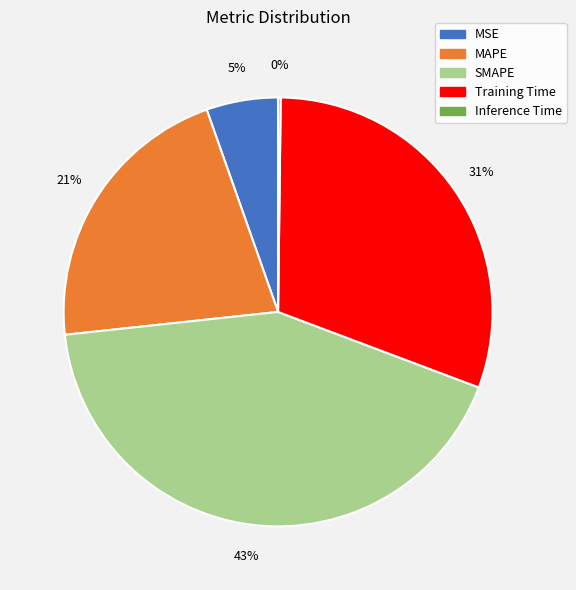

The MSE slice represents 18% of the pie. True or false?

False